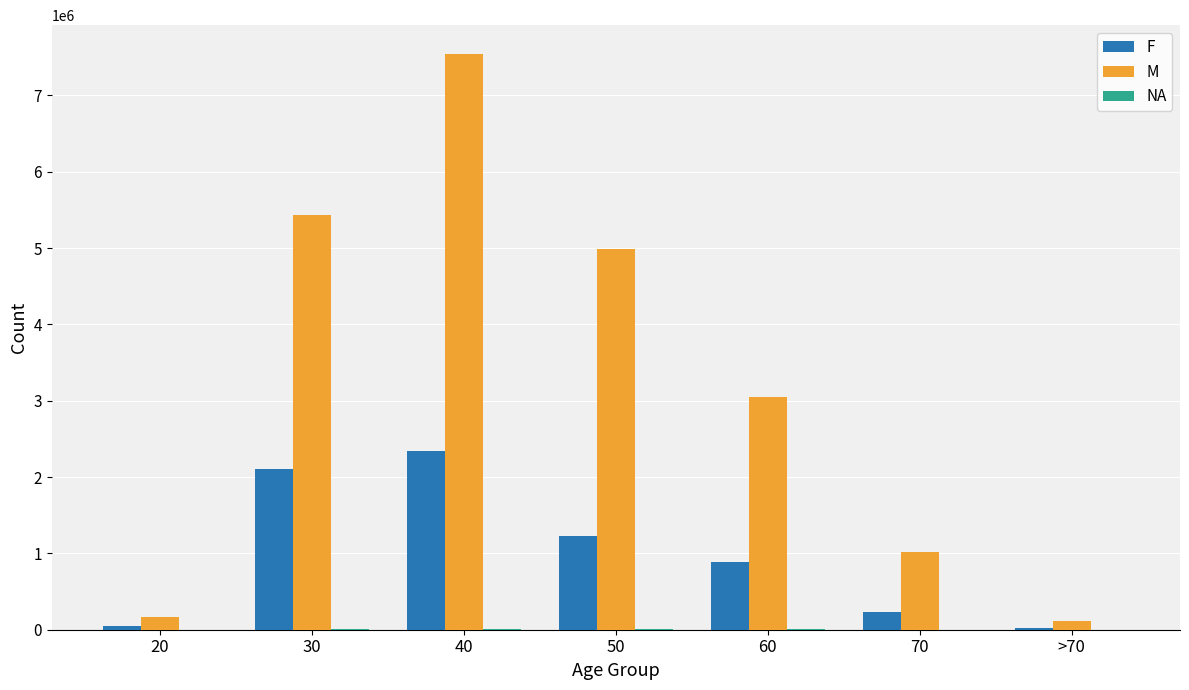

At which category is the sum across all series the highest?

40